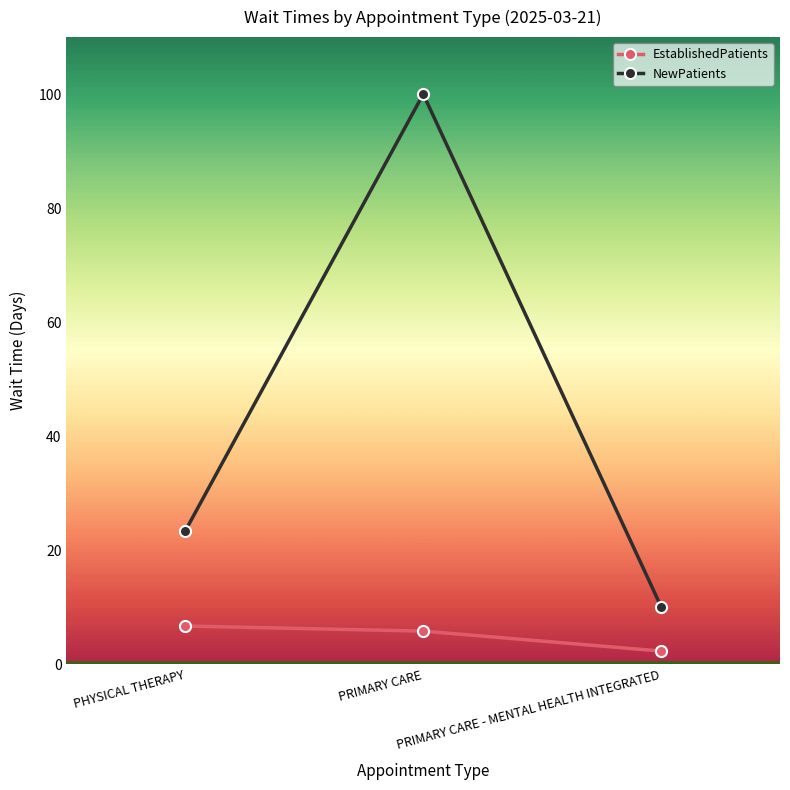

What is the label of the 2nd point from the right?

PRIMARY CARE